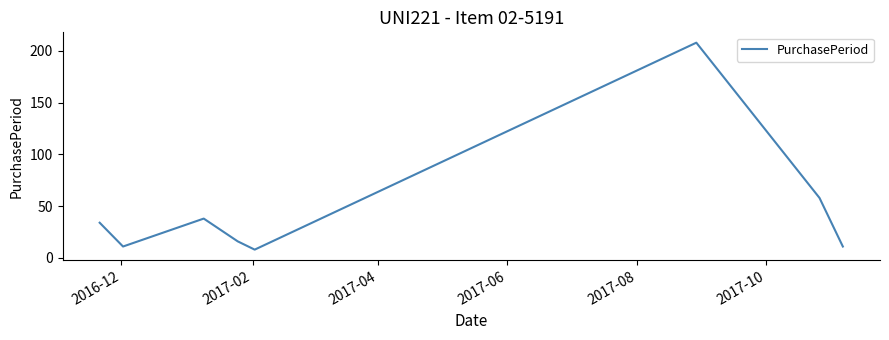

How many interior local valleys (lower than both neighbors) does the data have?

2